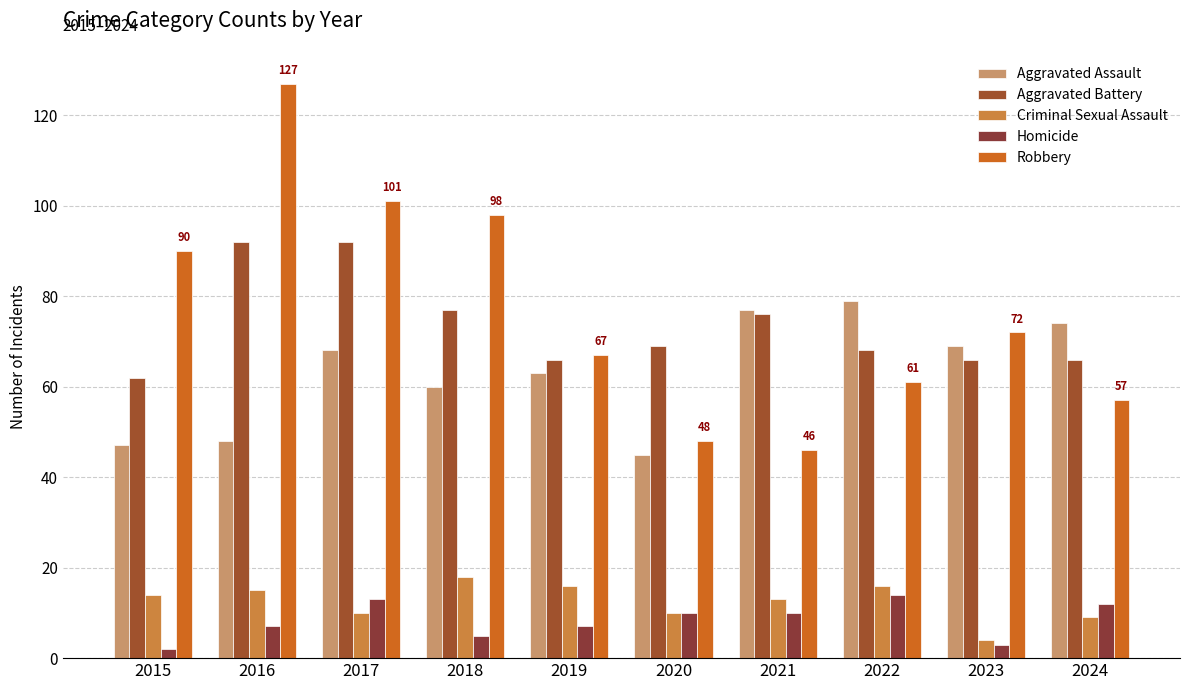

True or false: Aggravated Assault has a value of 104 at 2019.

False